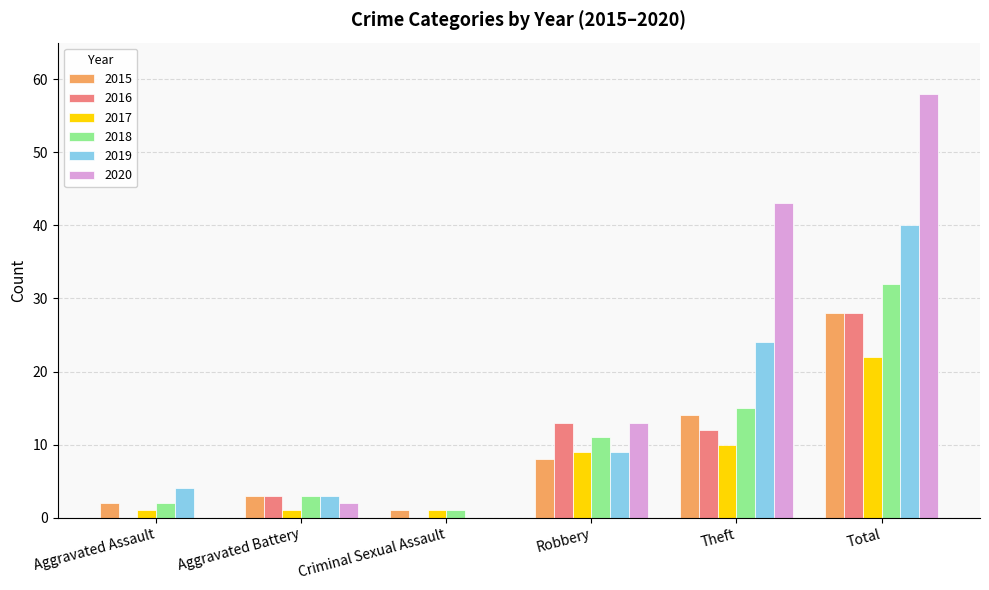

What is the total value across all series at Aggravated Assault?

9